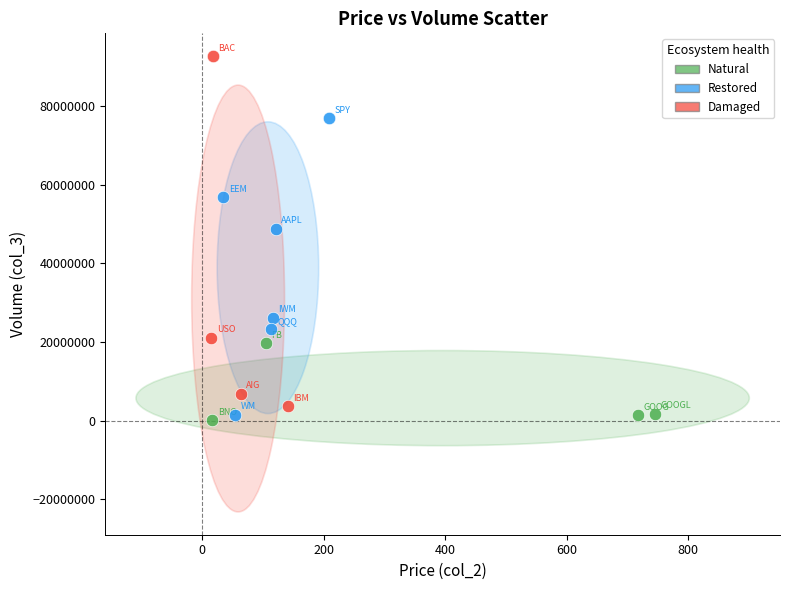

Which series contains the highest Y value?

Damaged